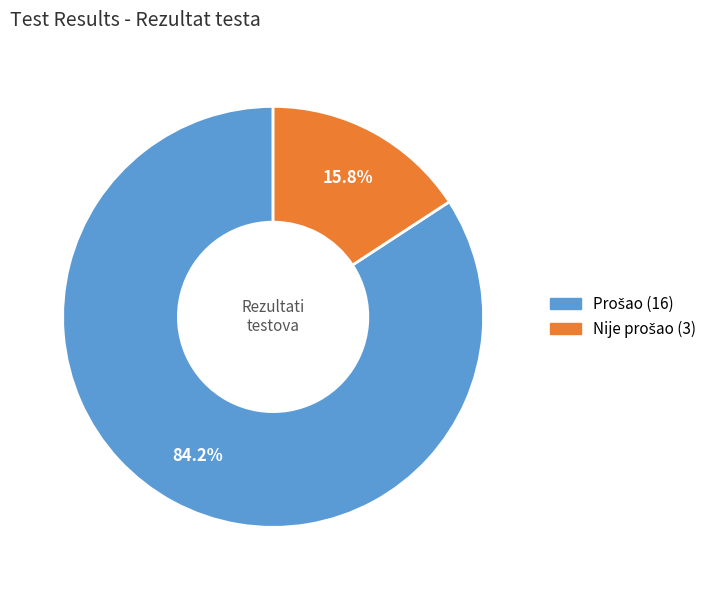

Count the number of slices in the pie.

2